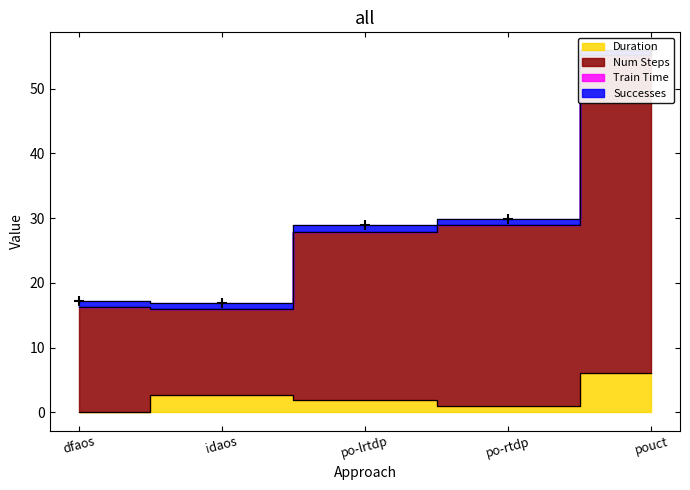

Which series has the largest total across all categories?

Num Steps